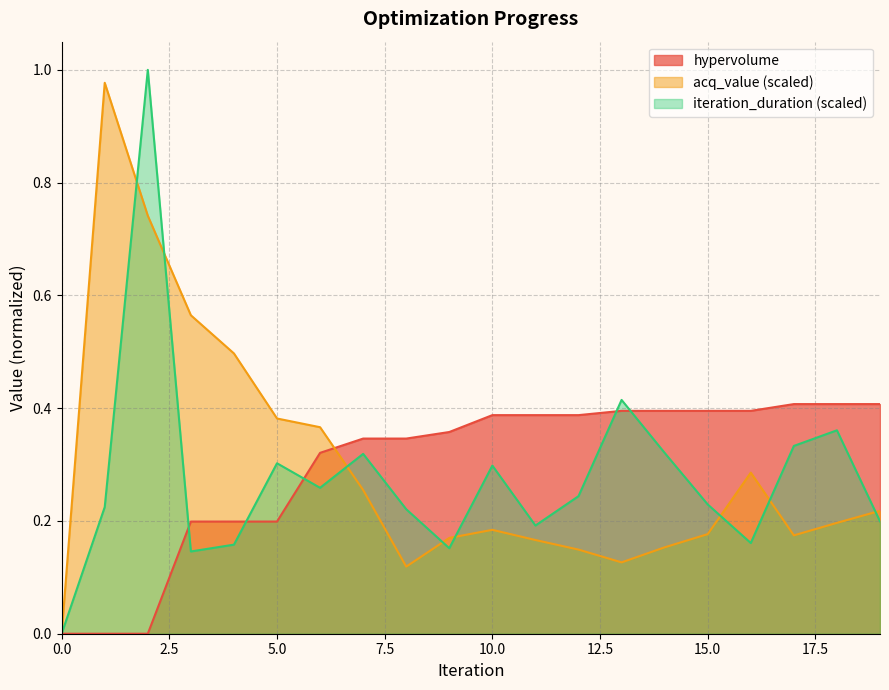

How many categories are shown in the chart?

20